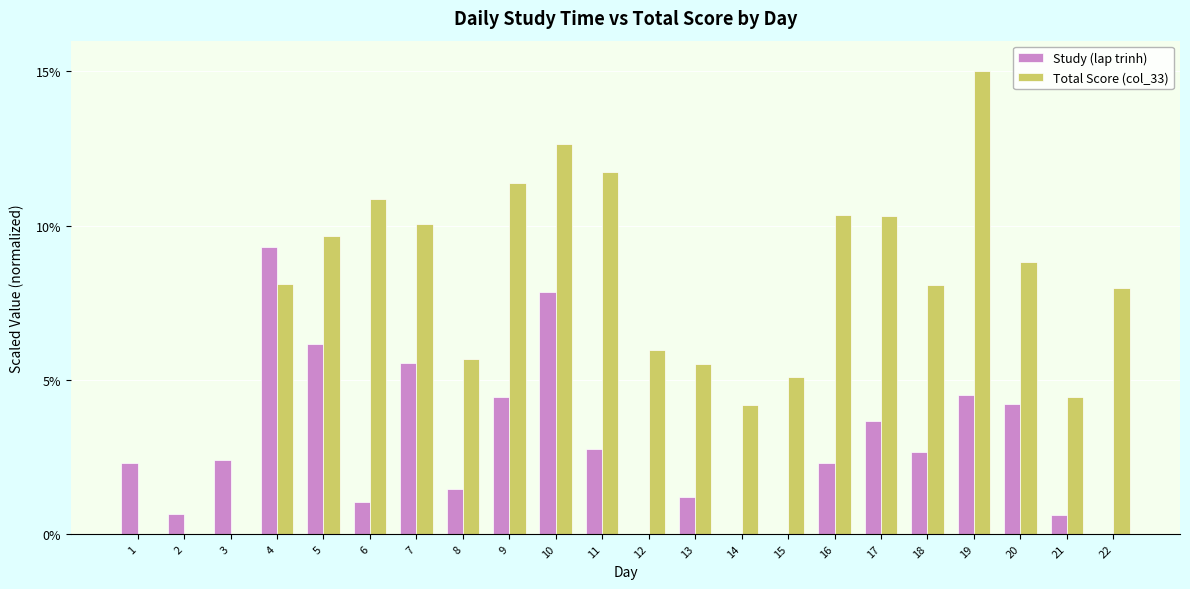

Which series changed the most between 16 and 22?

Total Score (col_33)